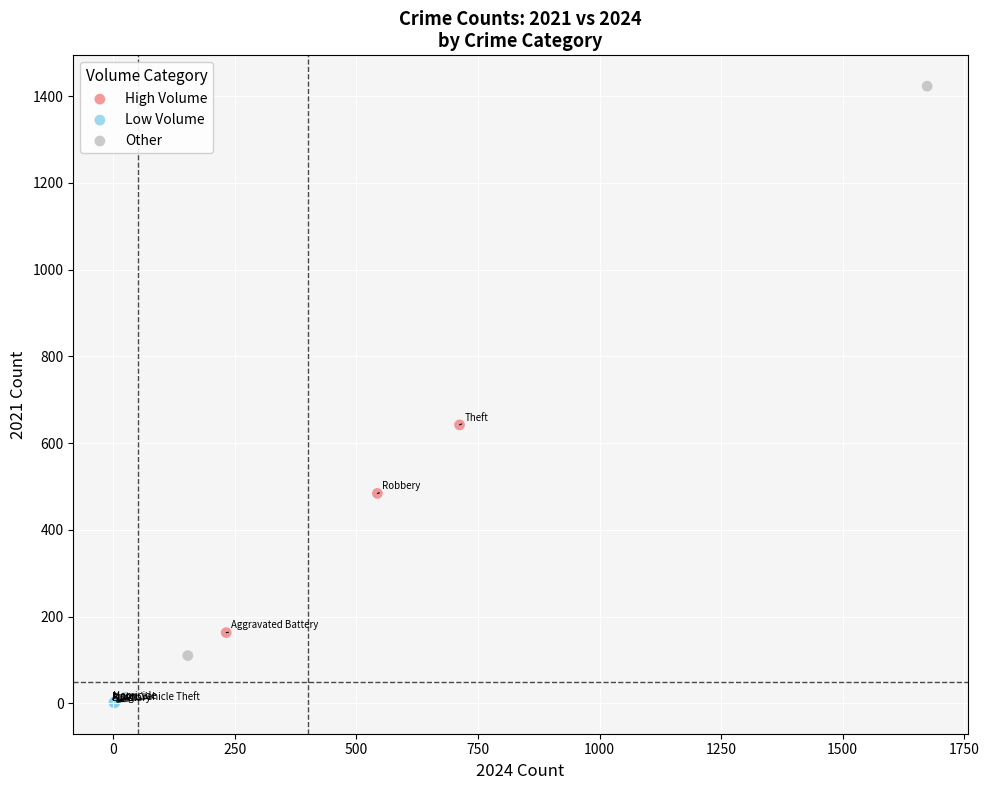

Which series contains the lowest Y value?

Low Volume